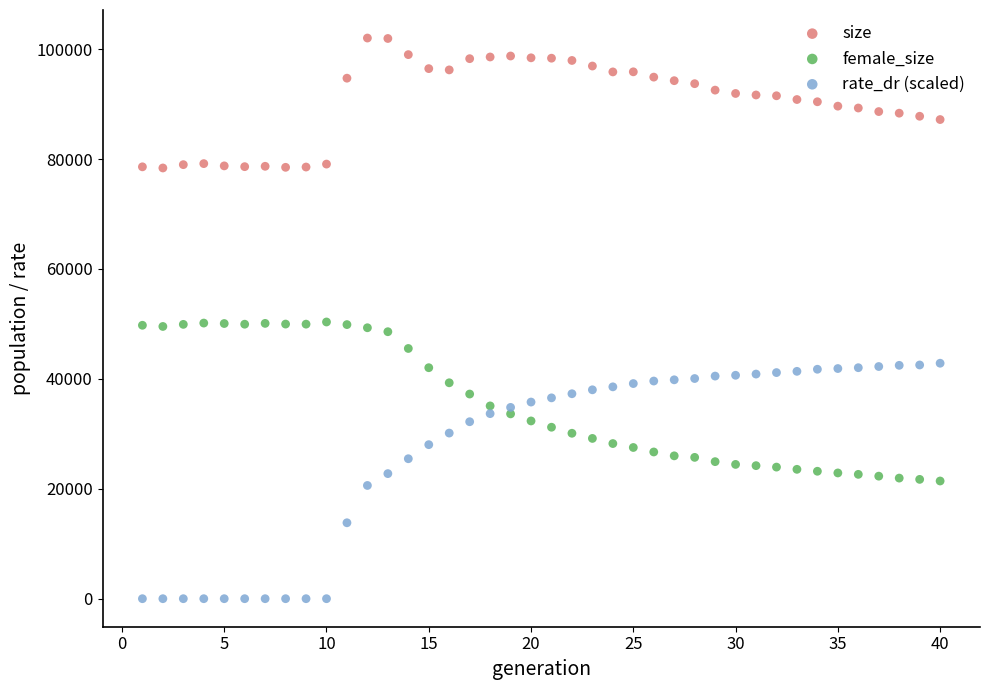

What is the X range (max minus min) for the scatter plot?

39.0